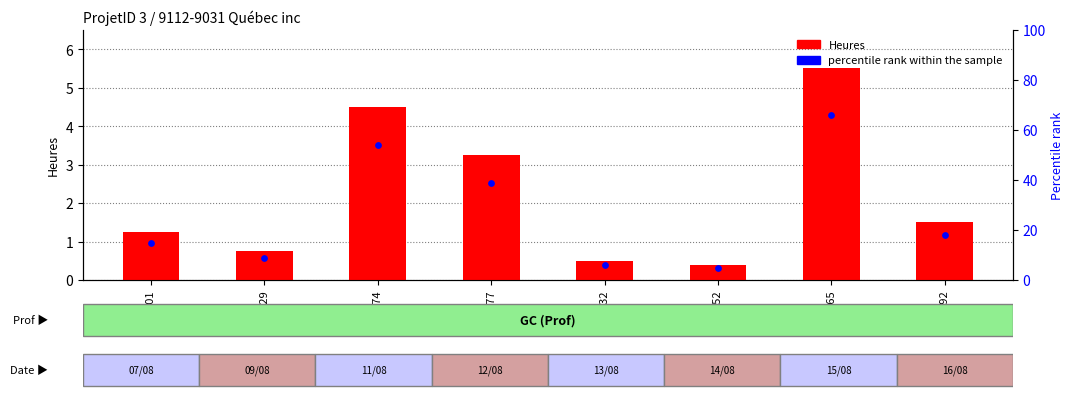

What are all the series names shown in the legend?

Heures, percentile rank within the sample